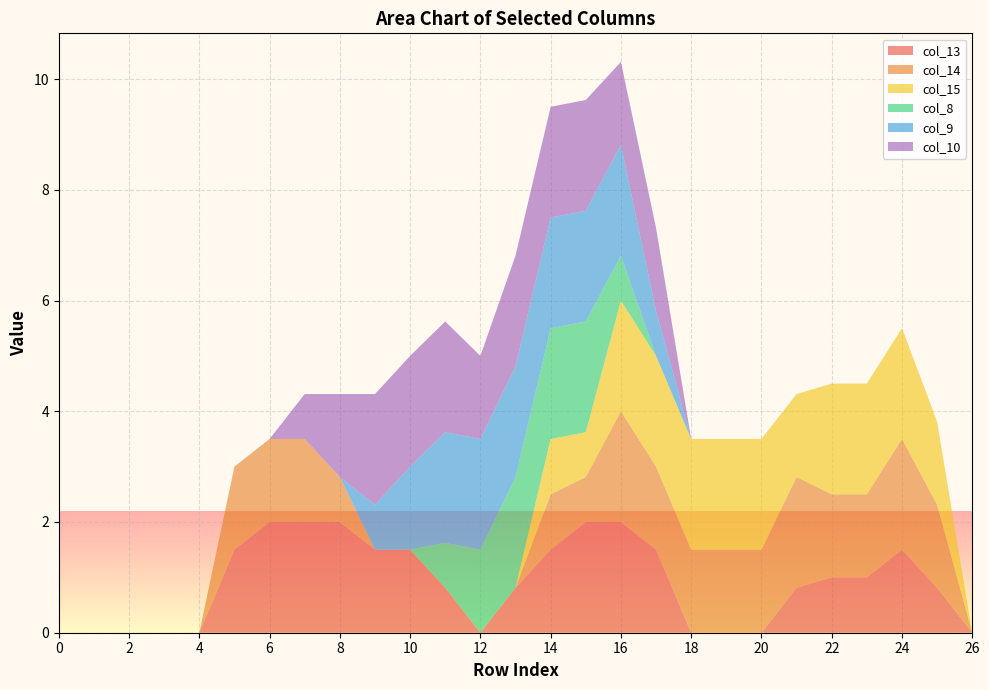

Reading right to left, transcribe all the data shown in this chart.

col_13: 26=0.0	25=0.8	24=1.5	23=1.0	22=1.0	21=0.8	20=0.0	19=0.0	18=0.0	17=1.5	16=2.0	15=2.0	14=1.5	13=0.8	12=0.0	11=0.8	10=1.5	9=1.5	8=2.0	7=2.0	6=2.0	5=1.5	4=0.0	3=0.0	2=0.0	1=0.0	0=0.0
col_14: 26=0.0	25=1.5	24=2.0	23=1.5	22=1.5	21=2.0	20=1.5	19=1.5	18=1.5	17=1.5	16=2.0	15=0.8	14=1.0	13=0.0	12=0.0	11=0.0	10=0.0	9=0.0	8=0.8	7=1.5	6=1.5	5=1.5	4=0.0	3=0.0	2=0.0	1=0.0	0=0.0
col_15: 26=0.0	25=1.5	24=2.0	23=2.0	22=2.0	21=1.5	20=2.0	19=2.0	18=2.0	17=2.0	16=2.0	15=0.8	14=1.0	13=0.0	12=0.0	11=0.0	10=0.0	9=0.0	8=0.0	7=0.0	6=0.0	5=0.0	4=0.0	3=0.0	2=0.0	1=0.0	0=0.0
col_8: 26=0.0	25=0.0	24=0.0	23=0.0	22=0.0	21=0.0	20=0.0	19=0.0	18=0.0	17=0.0	16=0.8	15=2.0	14=2.0	13=2.0	12=1.5	11=0.8	10=0.0	9=0.0	8=0.0	7=0.0	6=0.0	5=0.0	4=0.0	3=0.0	2=0.0	1=0.0	0=0.0
col_9: 26=0.0	25=0.0	24=0.0	23=0.0	22=0.0	21=0.0	20=0.0	19=0.0	18=0.0	17=0.8	16=2.0	15=2.0	14=2.0	13=2.0	12=2.0	11=2.0	10=1.5	9=0.8	8=0.0	7=0.0	6=0.0	5=0.0	4=0.0	3=0.0	2=0.0	1=0.0	0=0.0
col_10: 26=0.0	25=0.0	24=0.0	23=0.0	22=0.0	21=0.0	20=0.0	19=0.0	18=0.0	17=1.5	16=1.5	15=2.0	14=2.0	13=2.0	12=1.5	11=2.0	10=2.0	9=2.0	8=1.5	7=0.8	6=0.0	5=0.0	4=0.0	3=0.0	2=0.0	1=0.0	0=0.0